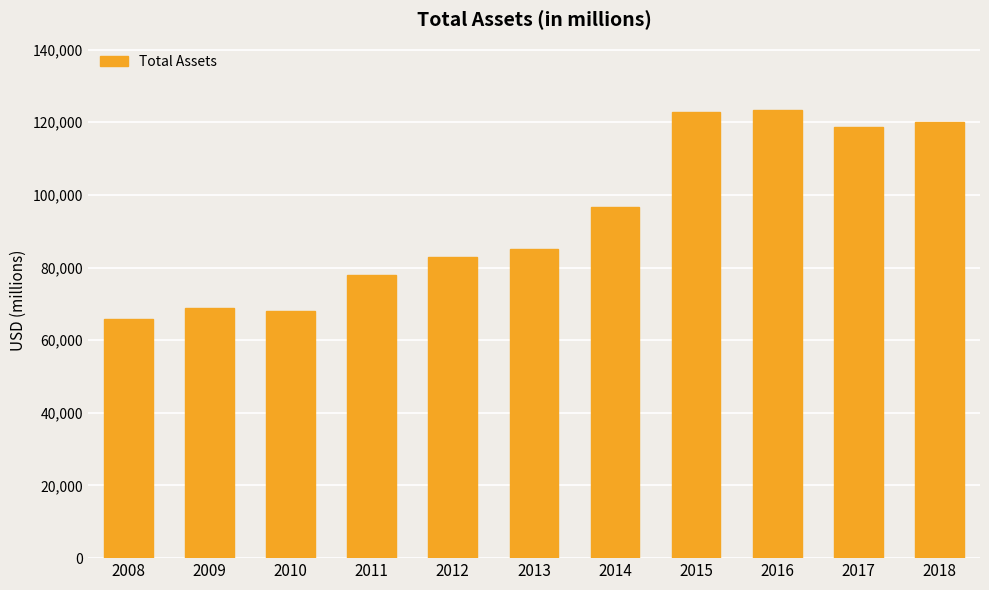

What is the value of the 8th bar from the left?

122788